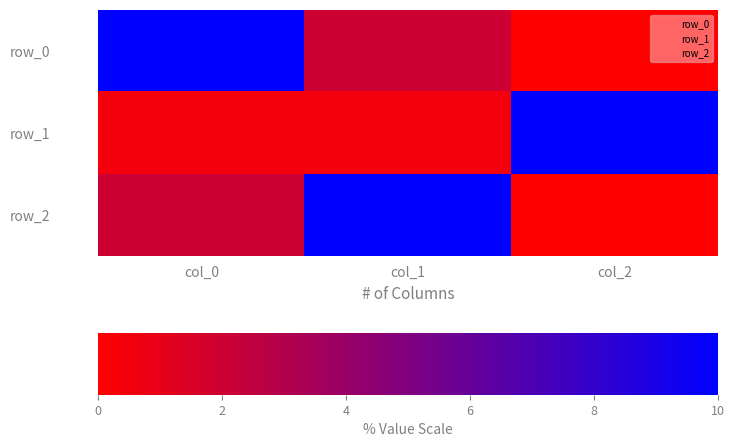

Is the value of row_1 at col_0 greater than the value of row_2 at col_0?

No